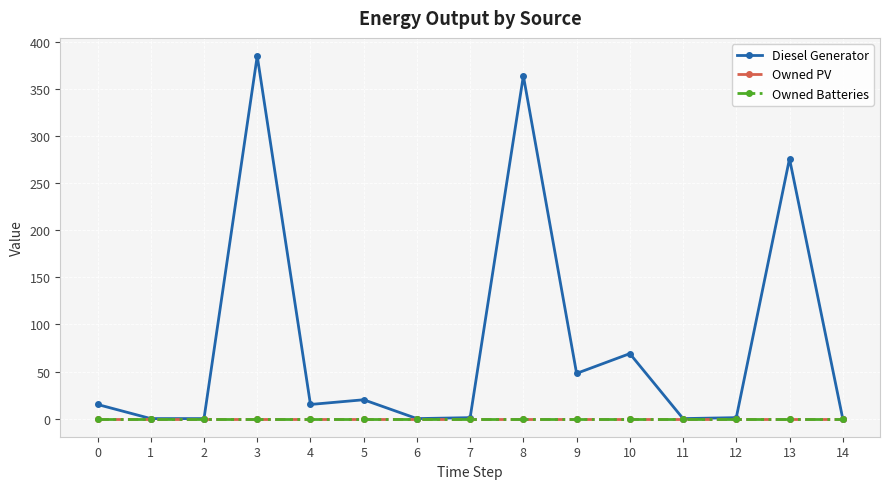

Which series has the widest spread of values?

Diesel Generator